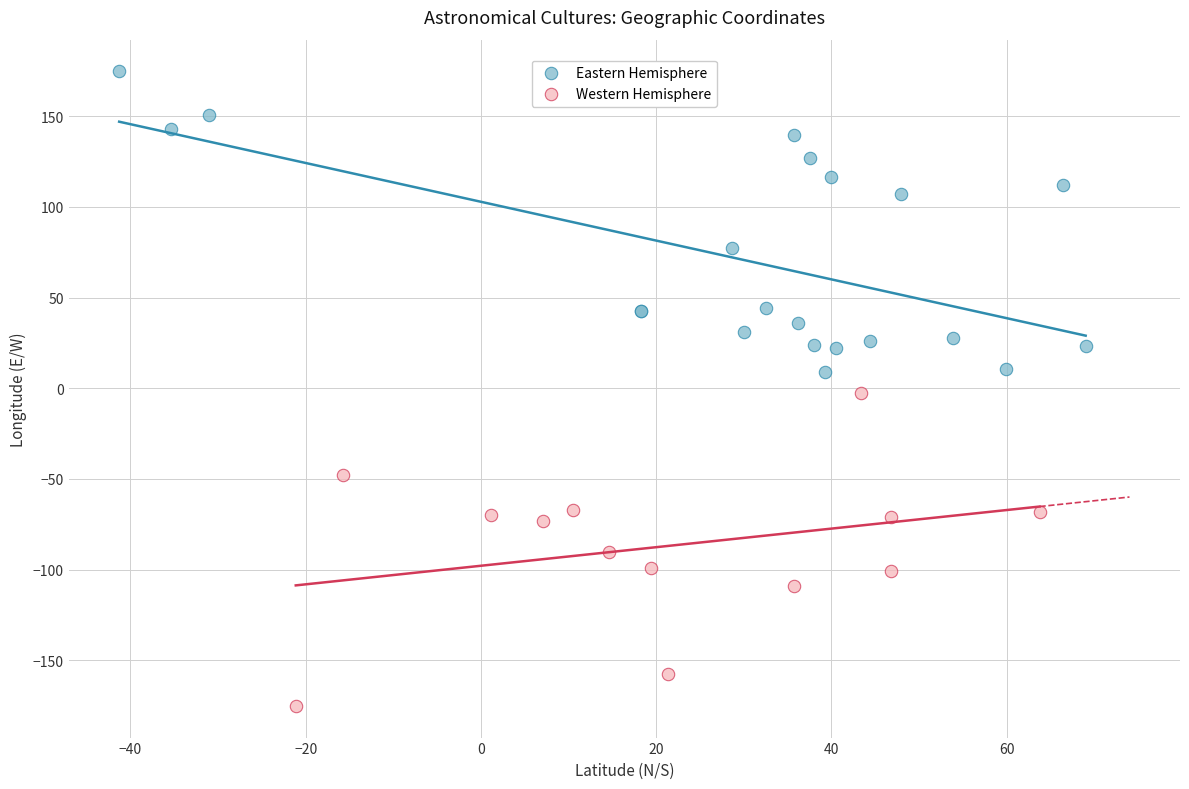

What are all the series names shown in the legend?

Eastern Hemisphere, Western Hemisphere